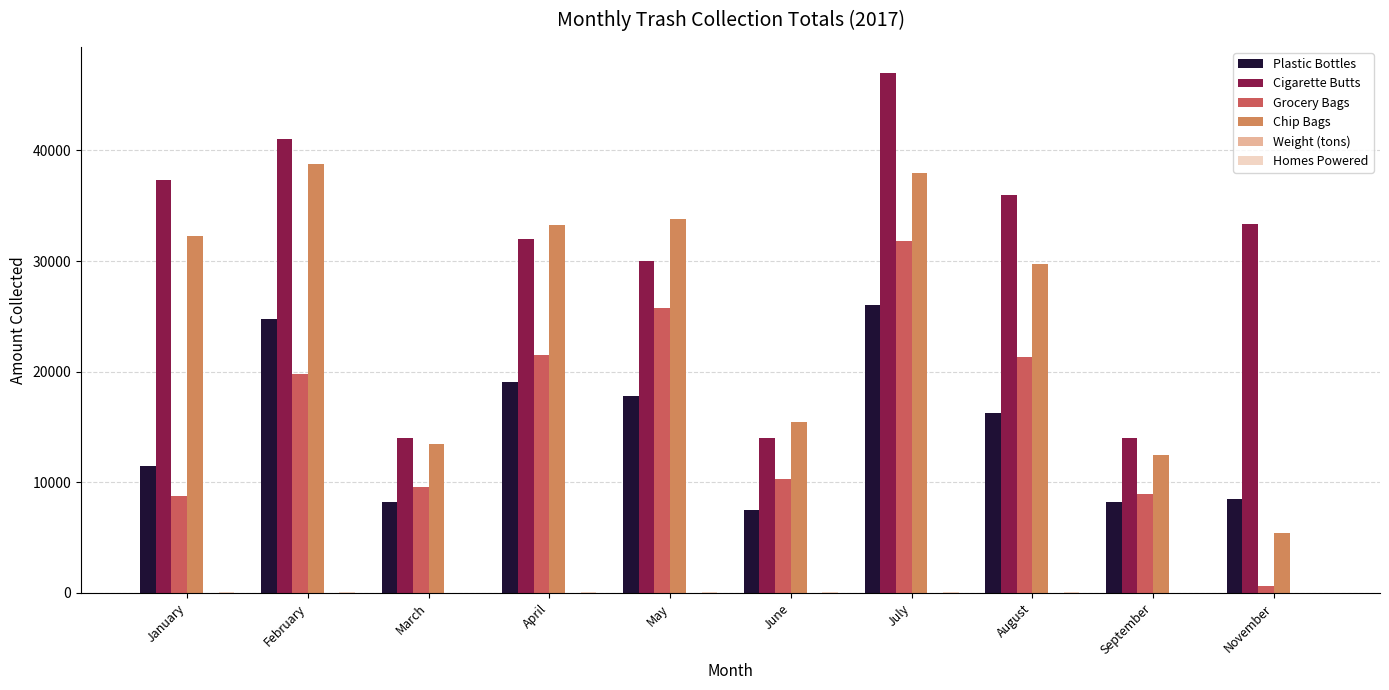

Which series changed the most between May and July?

Cigarette Butts